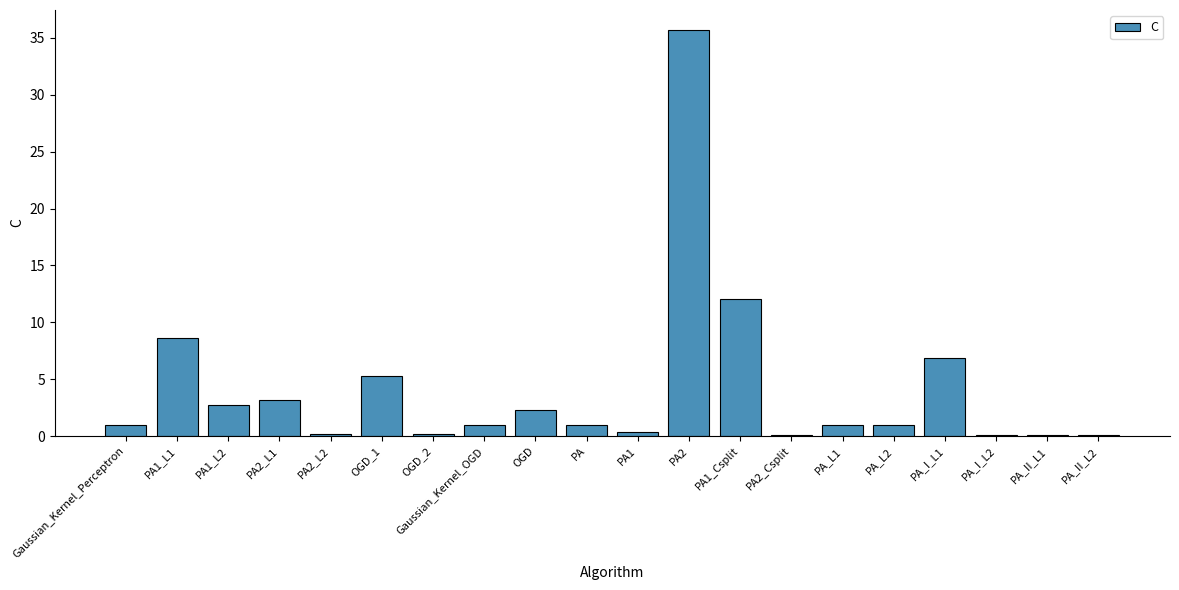

The value at PA1_Csplit is 21.3. True or false?

False